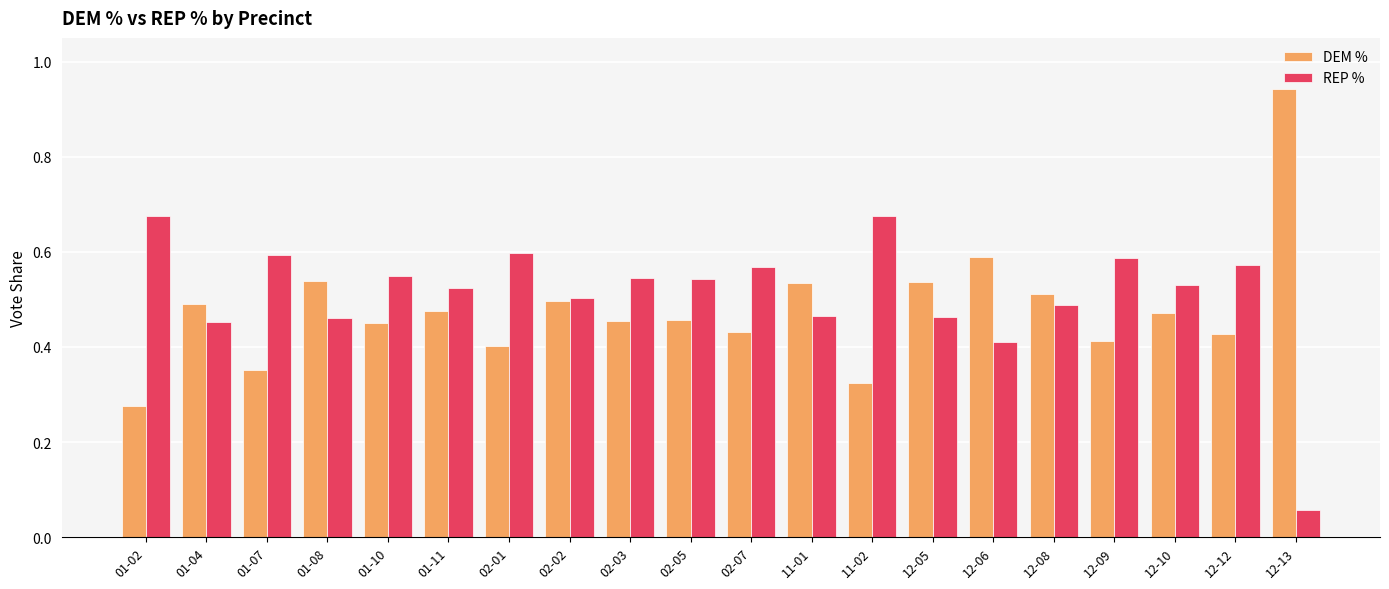

Is the value of REP % at 12-08 greater than the value of DEM % at 01-08?

No